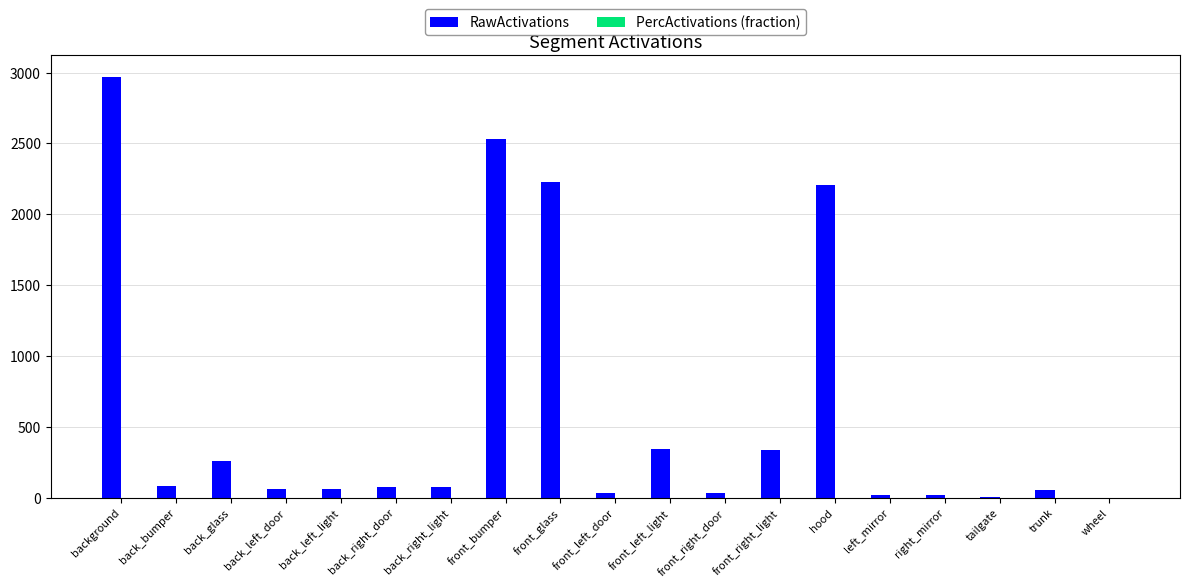

What is the highest value of the RawActivations series?

2971.6